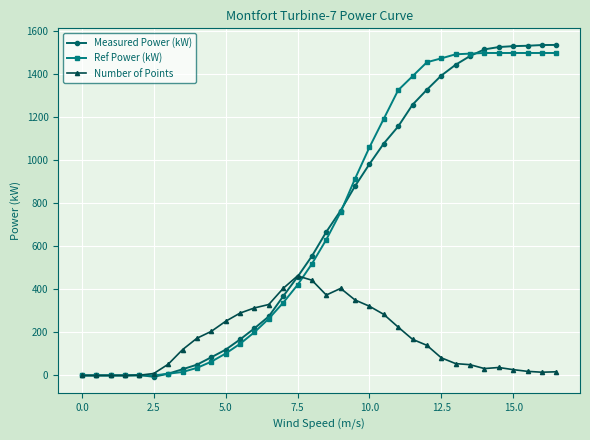

True or false: Number of Points has more than 1 points higher than both neighbors.

True